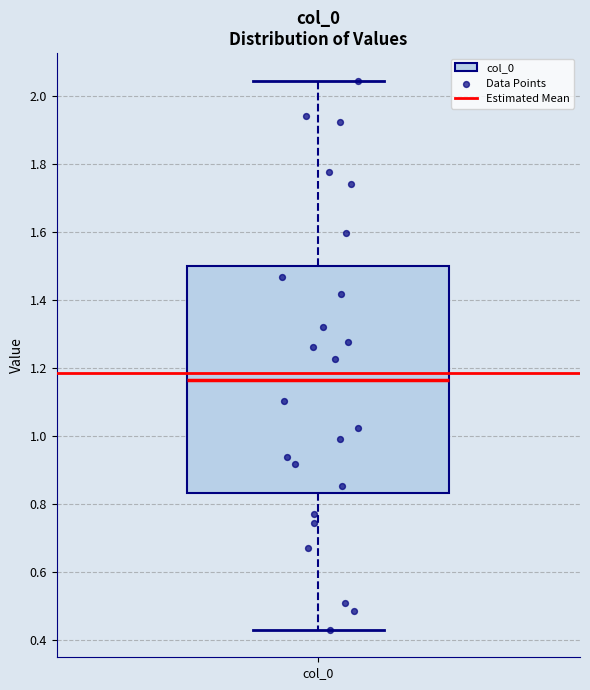

Transcribe this box plot: give where the median line is, the range the box spans, and where the two whiskers end, as read against the y-axis. The values are not printed on the chart, so give them approximately, as read against the axis.

median 1.16, box 0.84 to 1.50, whiskers 0.44 to 2.04